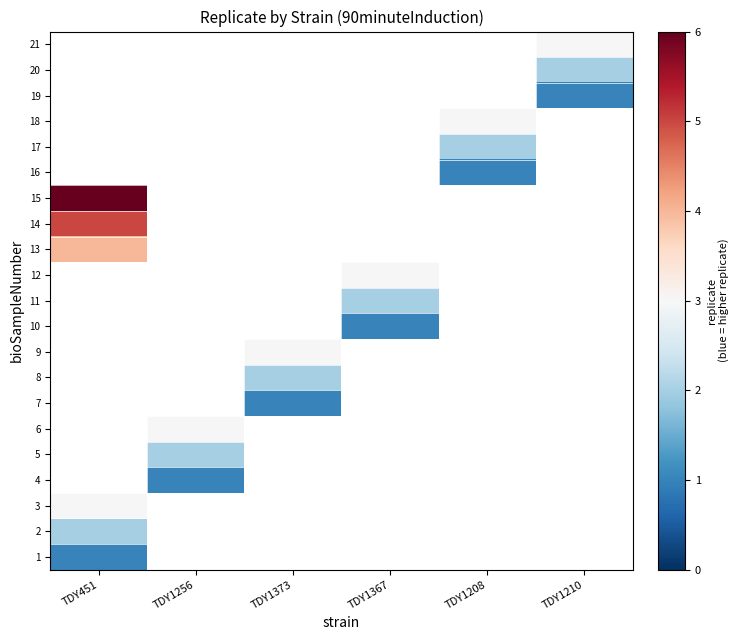

What is the maximum value shown in the chart?

6.0